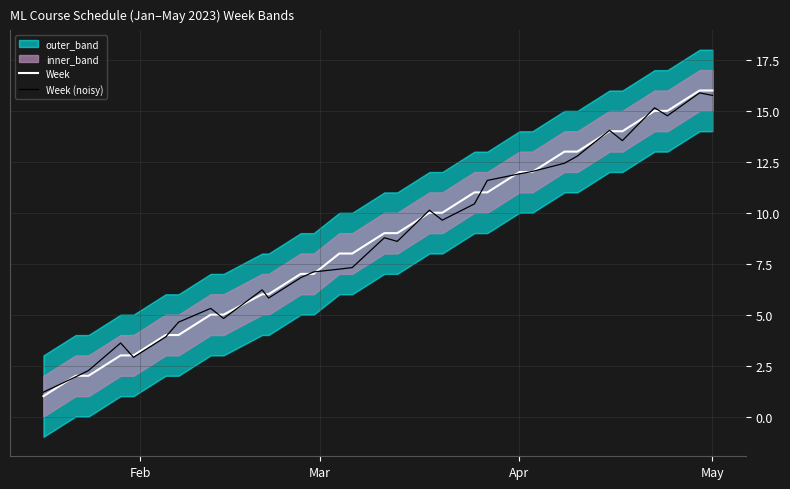

What is the highest value of the Week (noisy) series?

15.9